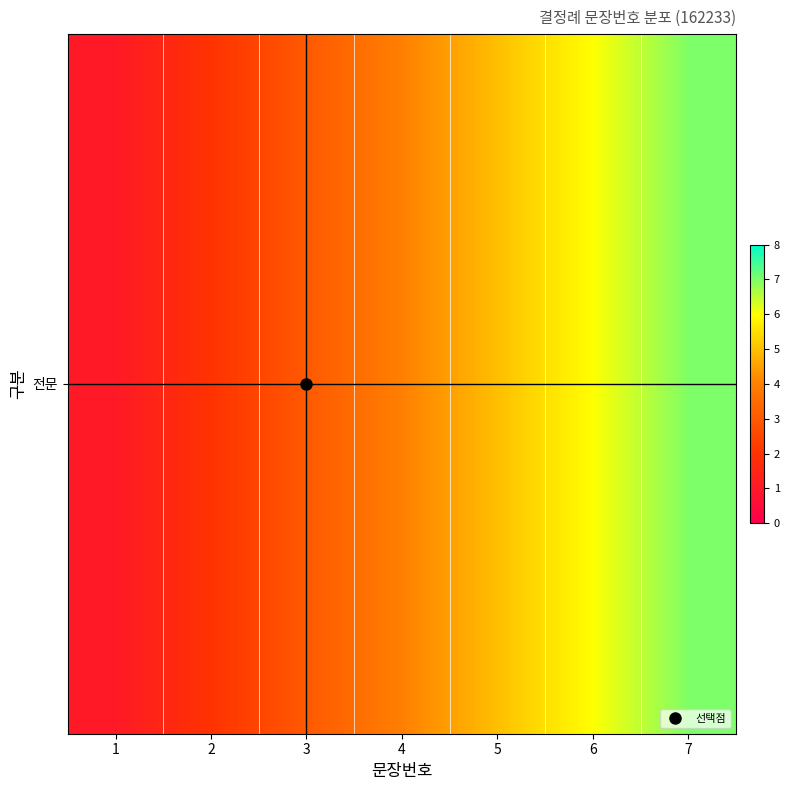

What is the sum of the values at 4 and 2?

6